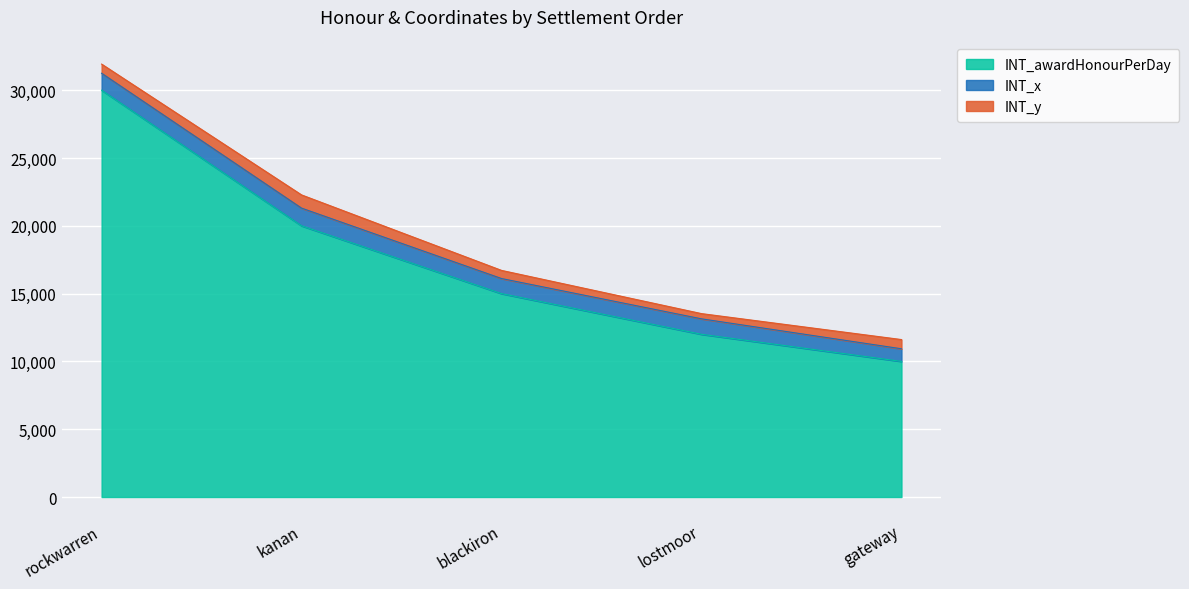

What position from the right is rockwarren?

5